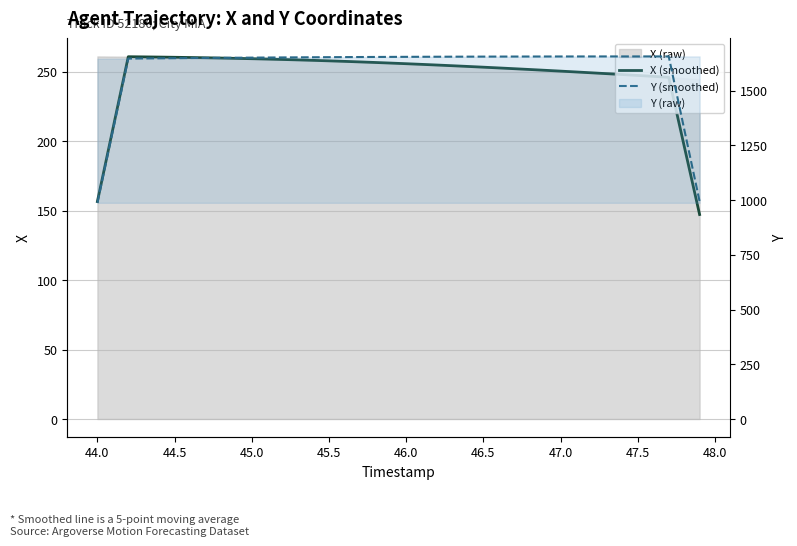

What is the average value of the Y (smoothed) series?

1603.4